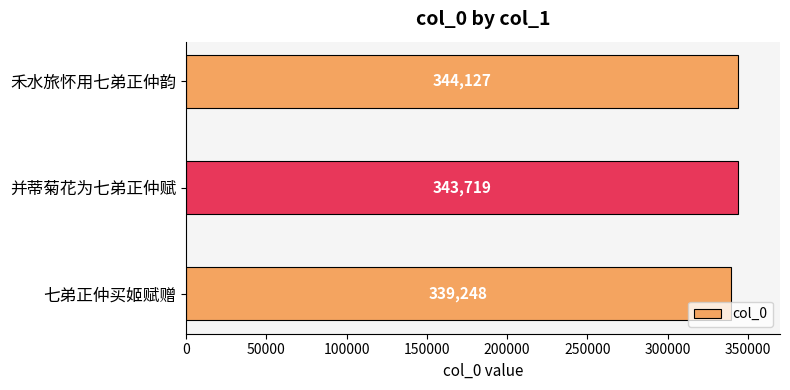

What is the difference between the maximum and minimum values?

4879